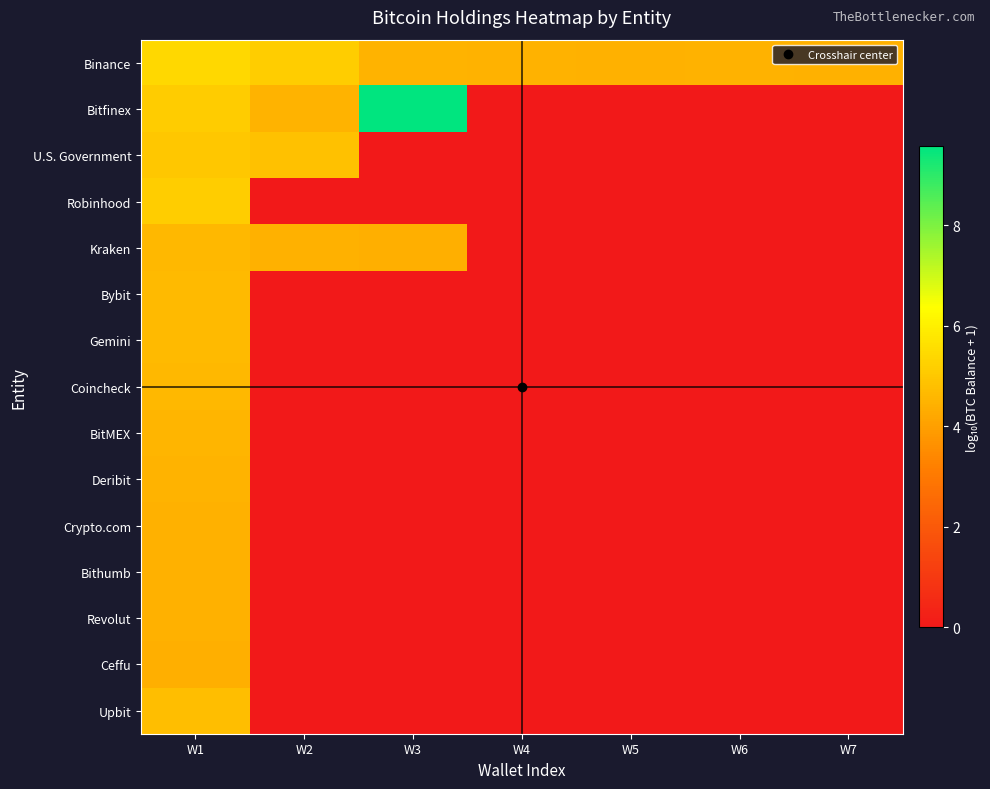

Which series has the widest spread of values?

Bitfinex